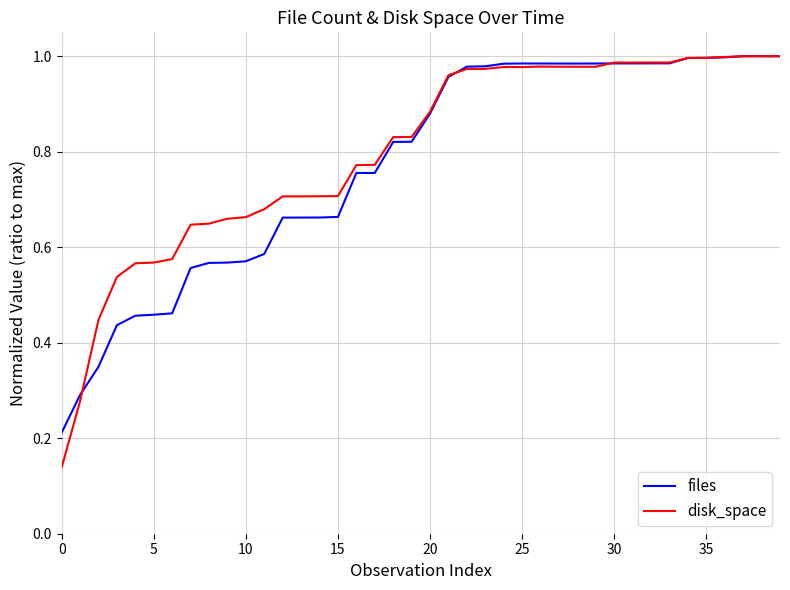

What are all the series names shown in the legend?

files, disk_space